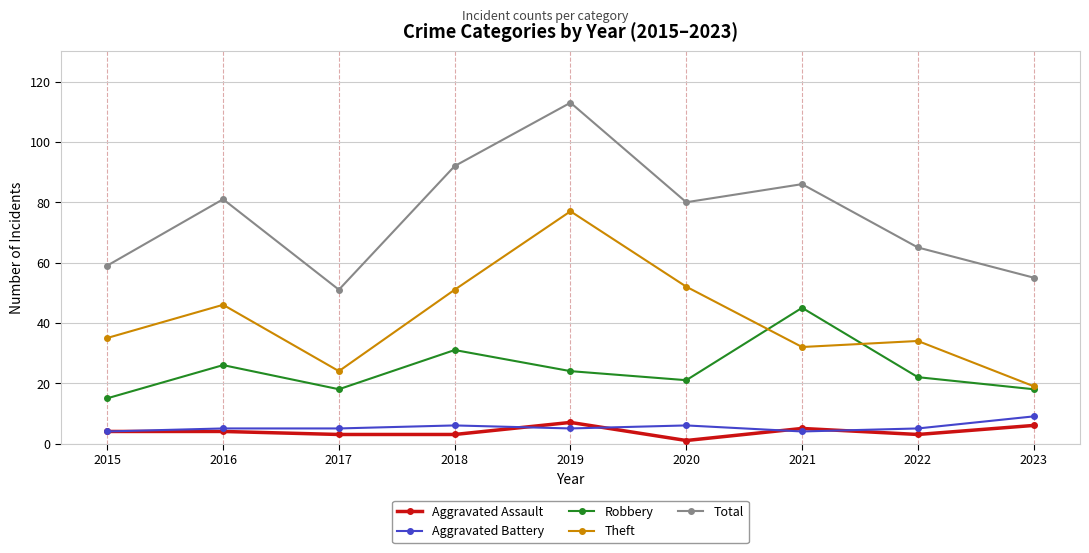

Rank the series by their maximum value, from highest to lowest.

Total, Theft, Robbery, Aggravated Battery, Aggravated Assault